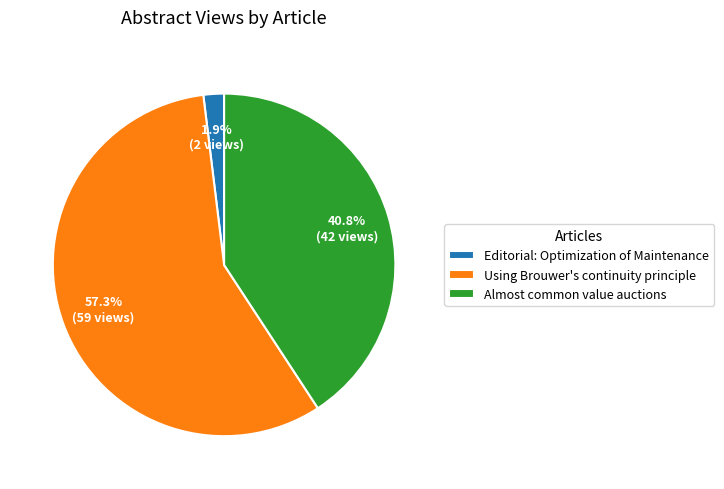

The Editorial: Optimization of Maintenance slice represents 12% of the pie. True or false?

False